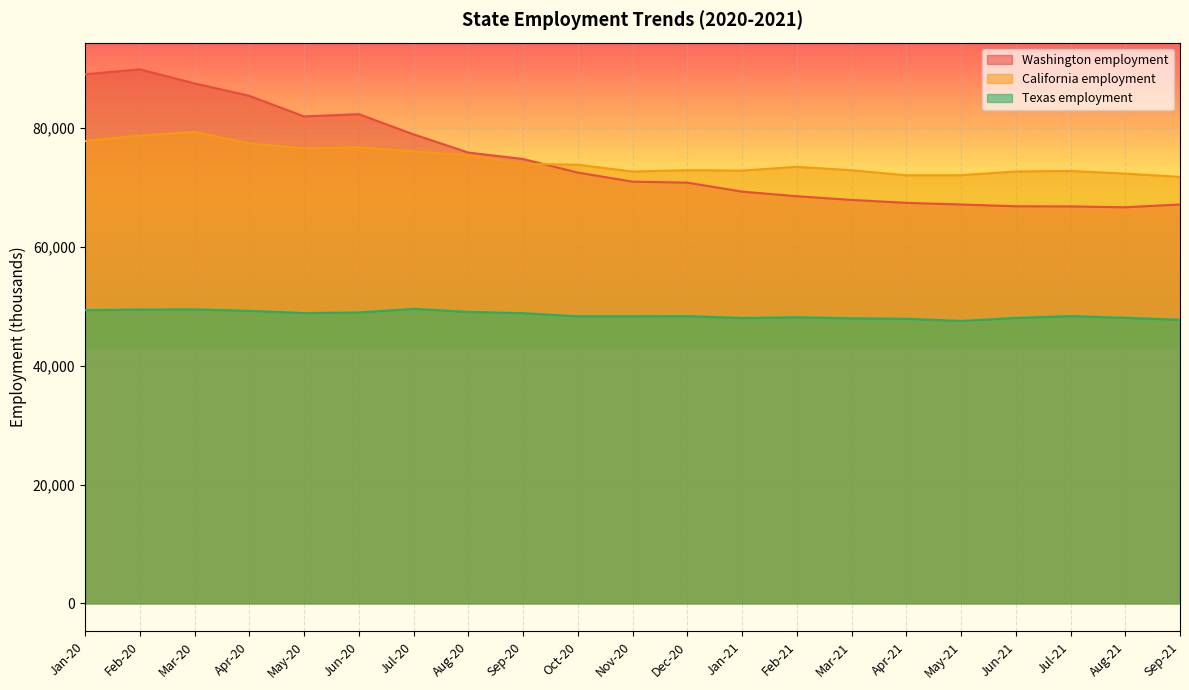

Is it true that Washington employment equals 89052 at Jan-20?

True